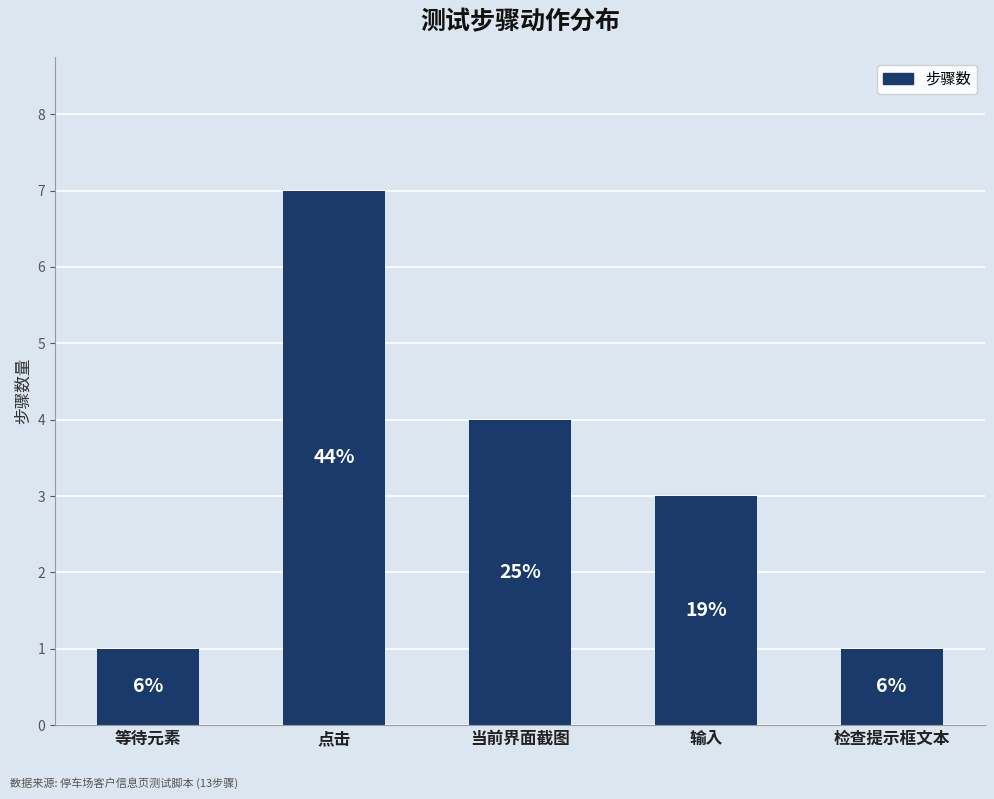

Rank the categories by value from lowest to highest.

等待元素, 检查提示框文本, 输入, 当前界面截图, 点击